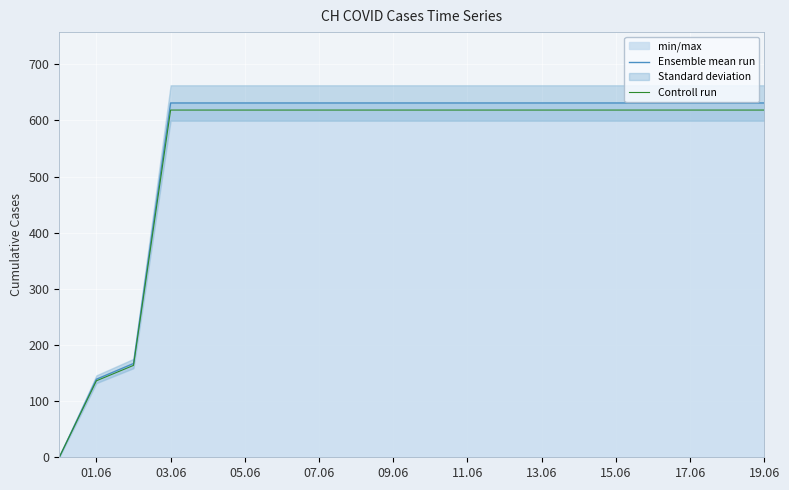

Is it true that Controll run equals 618.4 at 19.06?

True